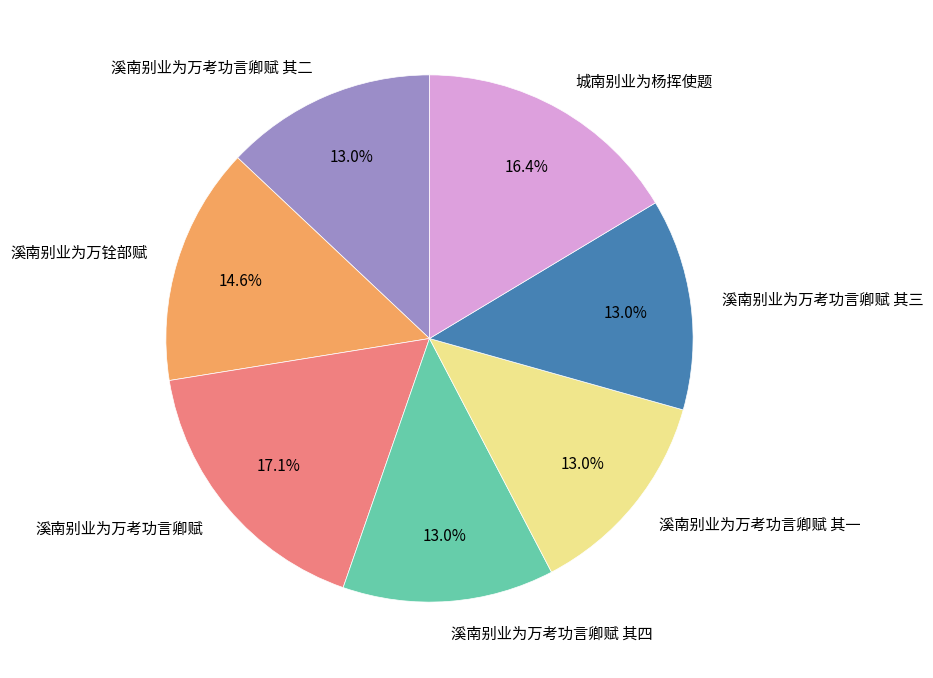

Is there a majority slice in this chart?

No